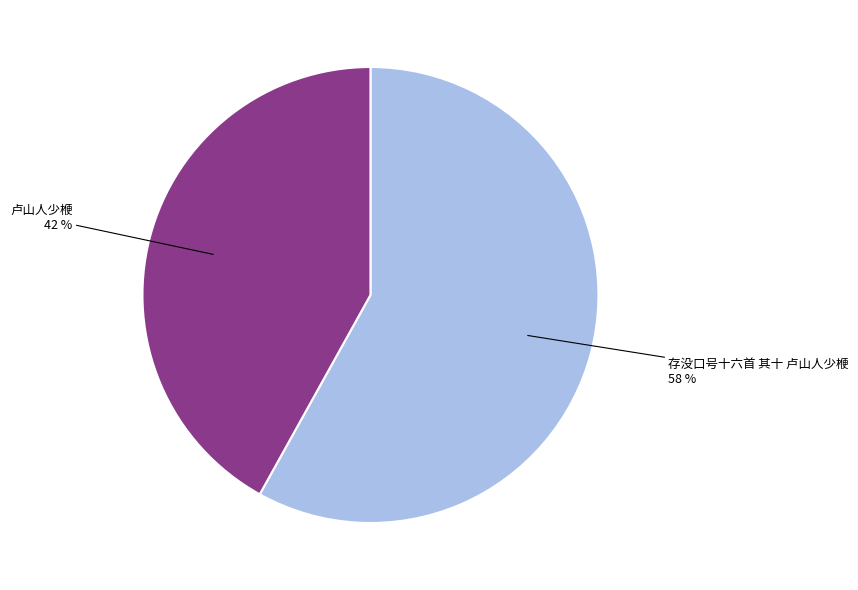

Between 存没口号十六首 其十 卢山人少楩 and 卢山人少楩, which is larger?

存没口号十六首 其十 卢山人少楩